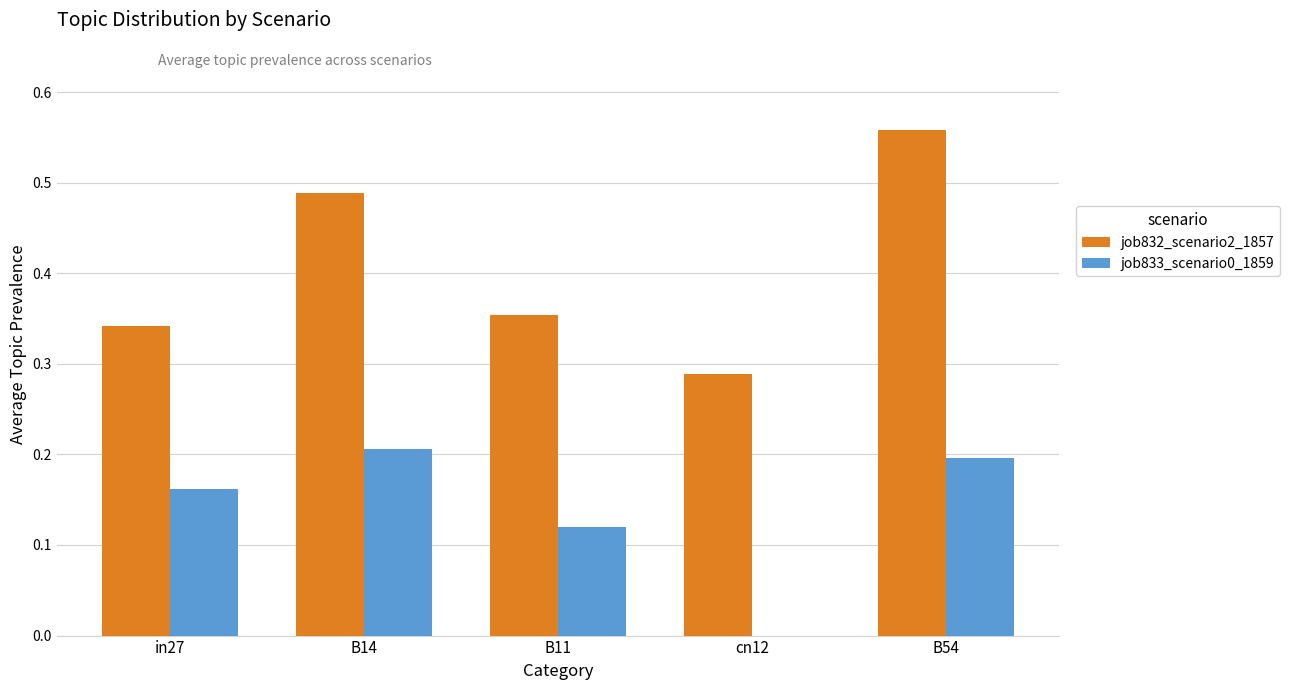

What are all the series names shown in the legend?

job832_scenario2_1857, job833_scenario0_1859